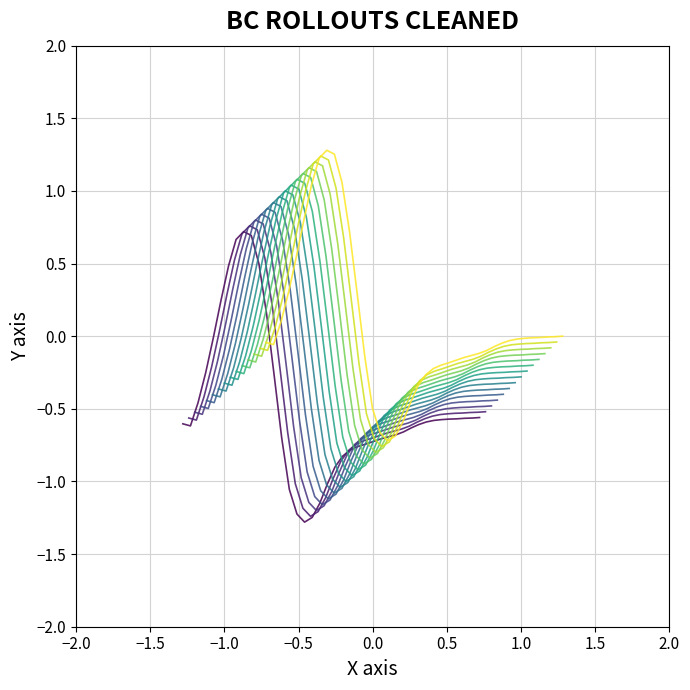

Is it true that the value at 2 is -0.4?

False